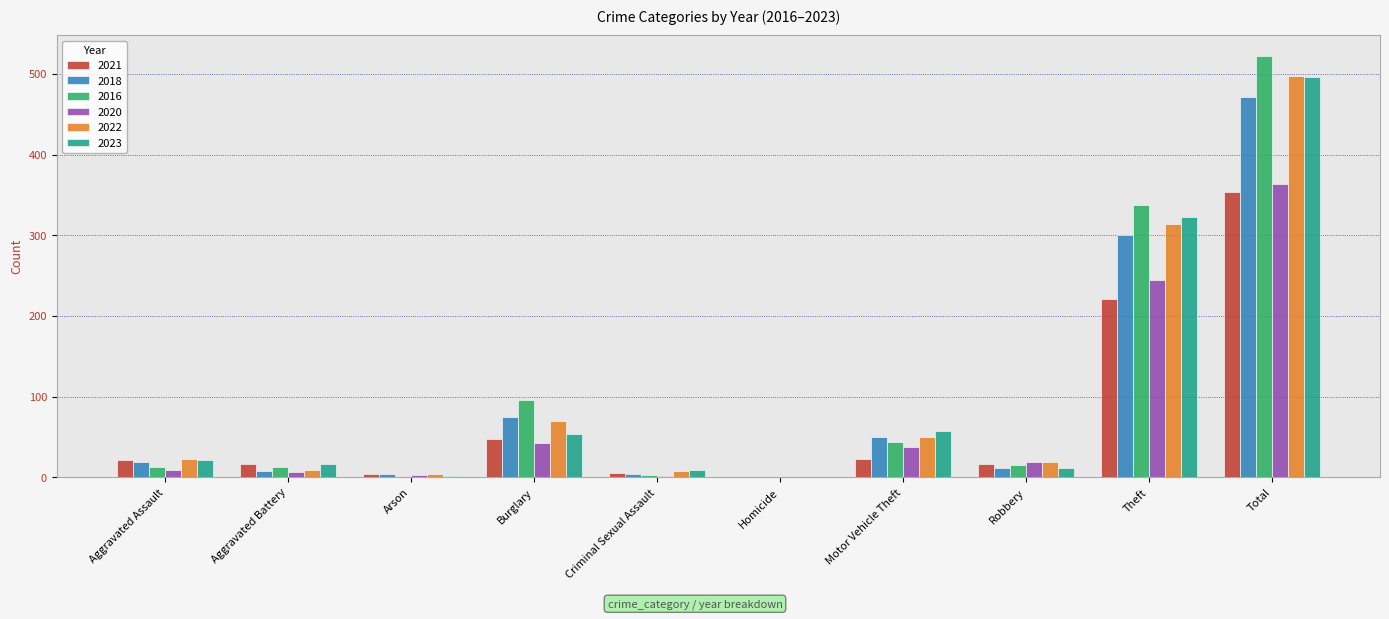

Is the value of 2023 at Homicide greater than the value of 2016 at Burglary?

No